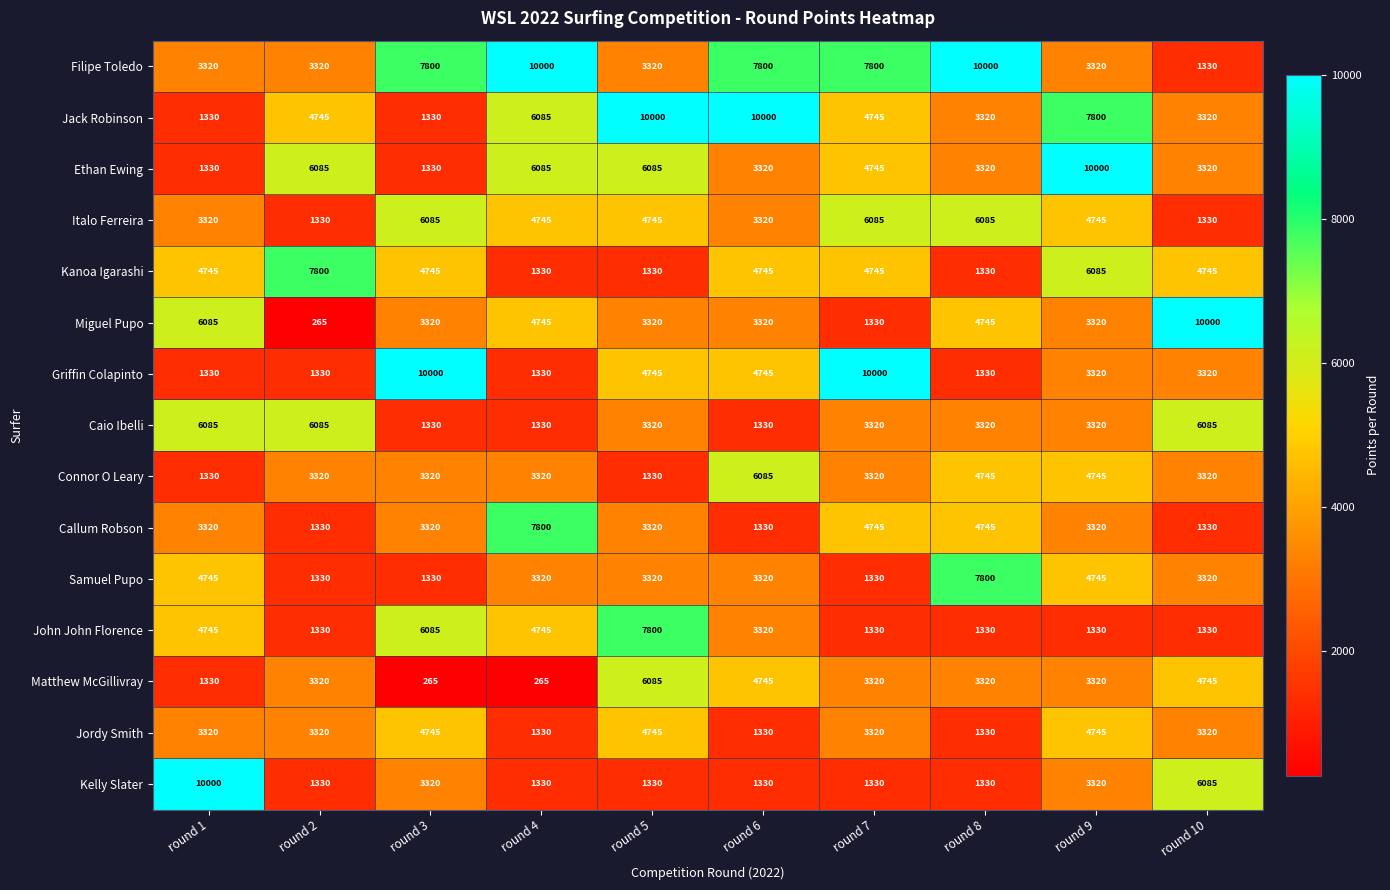

Which series has the widest spread of values?

Miguel Pupo